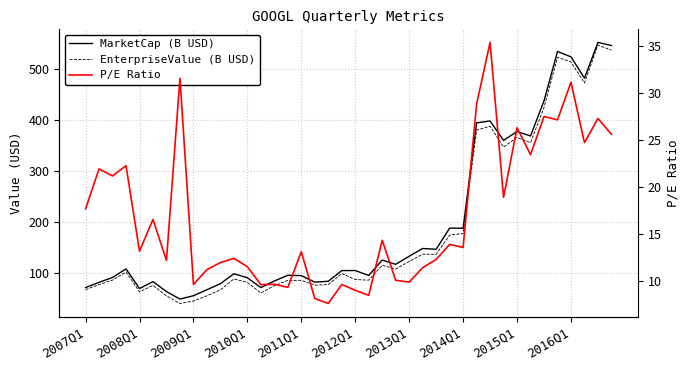

True or false: MarketCap (B USD) and EnterpriseValue (B USD) cross at least once.

False